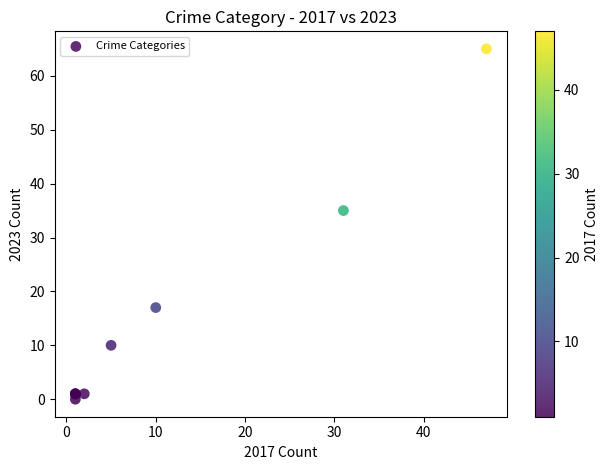

What Y value in the scatter plot is closest to 32?

35